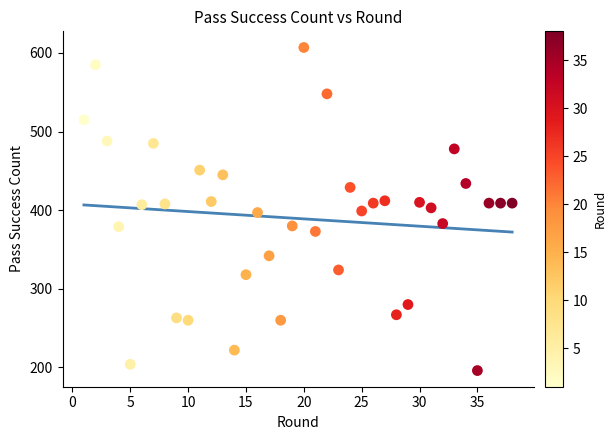

What is the range of X values (max minus min)?

37